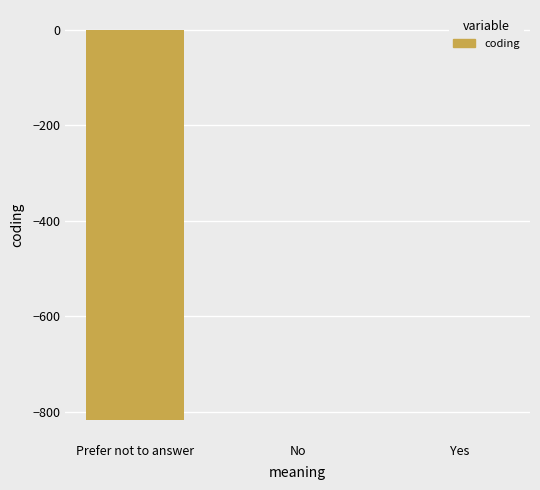

Which has a higher value, No or Yes?

Yes